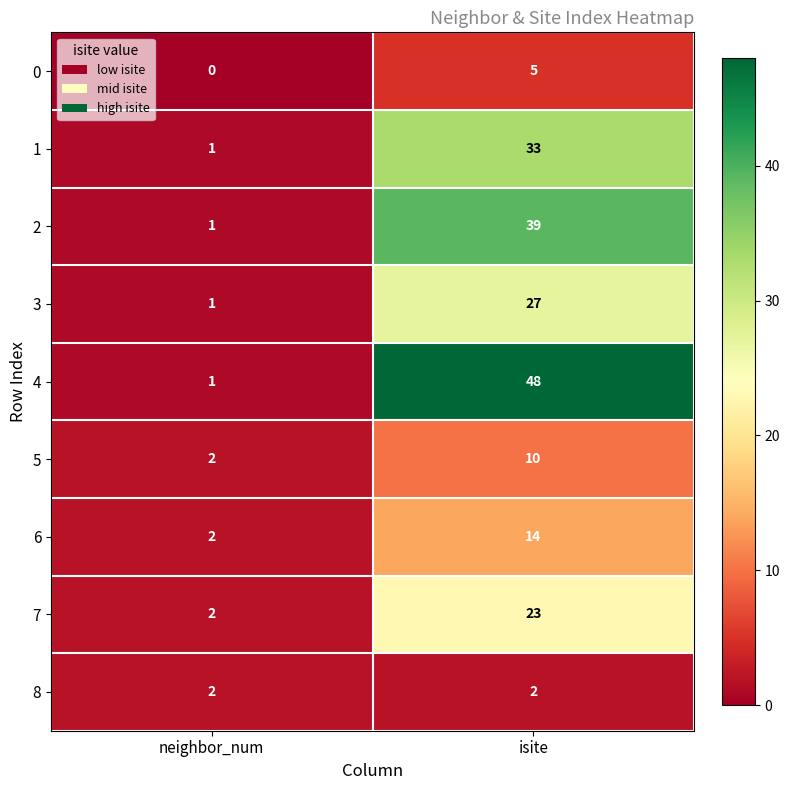

At isite, list the series in order from largest to smallest.

4, 2, 1, 3, 7, 6, 5, 0, 8